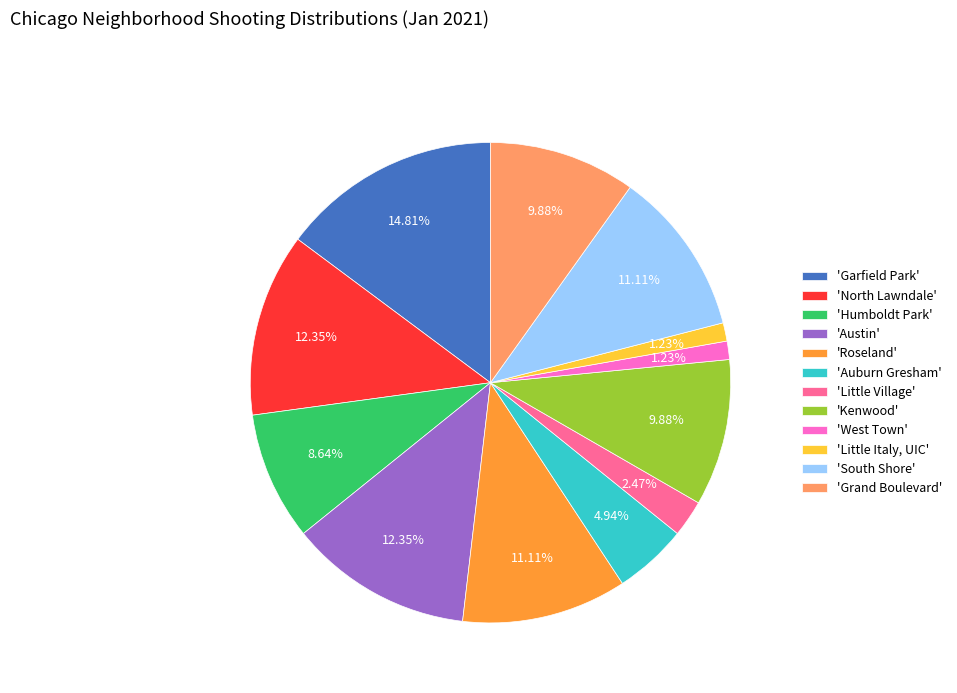

How many slices are in this pie chart?

12